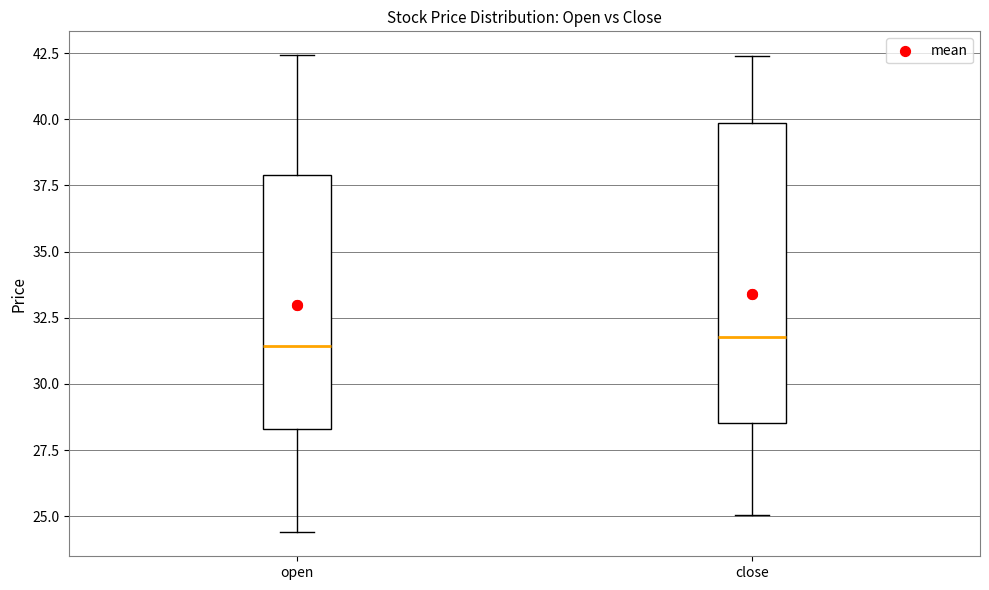

Where does the median line of the box for close sit on the y-axis? The values are not printed on the chart, so give them approximately, as read against the axis.

32.0